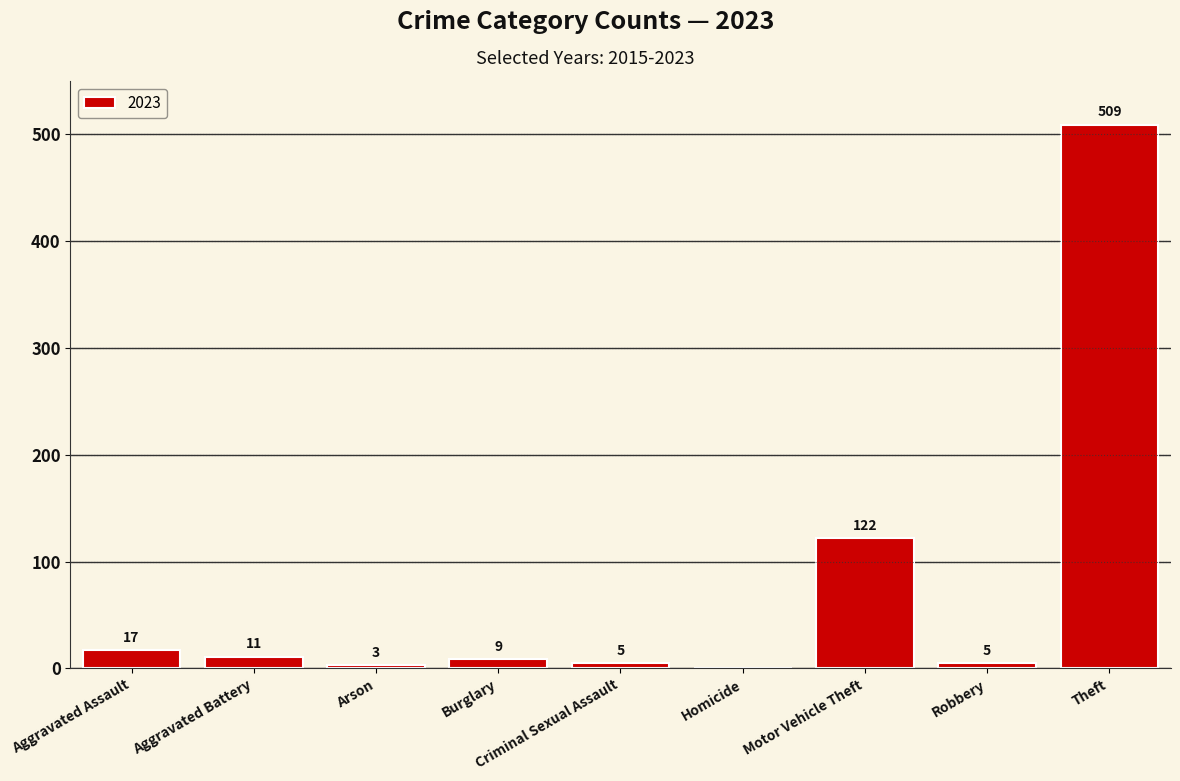

Between Aggravated Battery and Motor Vehicle Theft, which is larger?

Motor Vehicle Theft